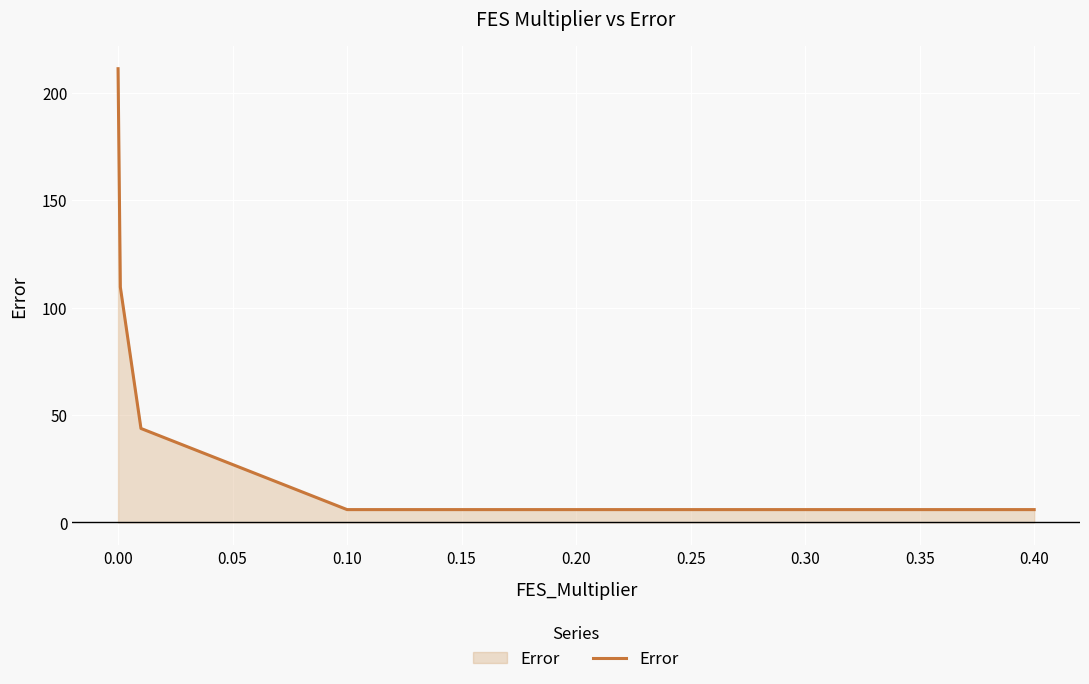

True or false: the data has more than 2 interior local peaks.

False